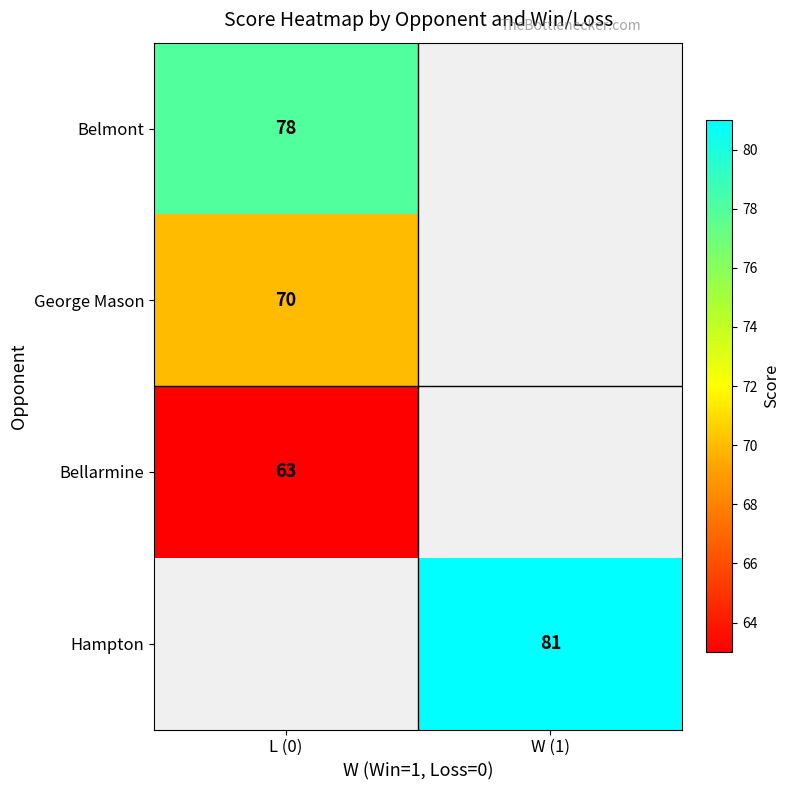

At which category does the chart reach its minimum across all series?

L (0)